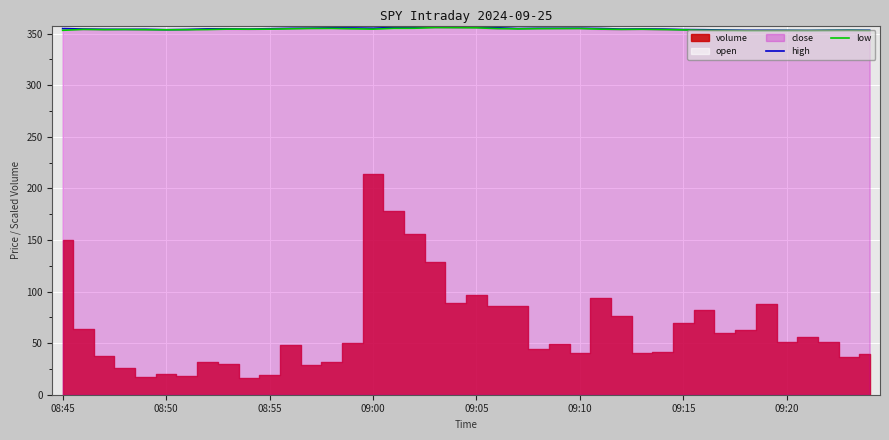

Is it true that high equals 355.4 at 09:00?

True